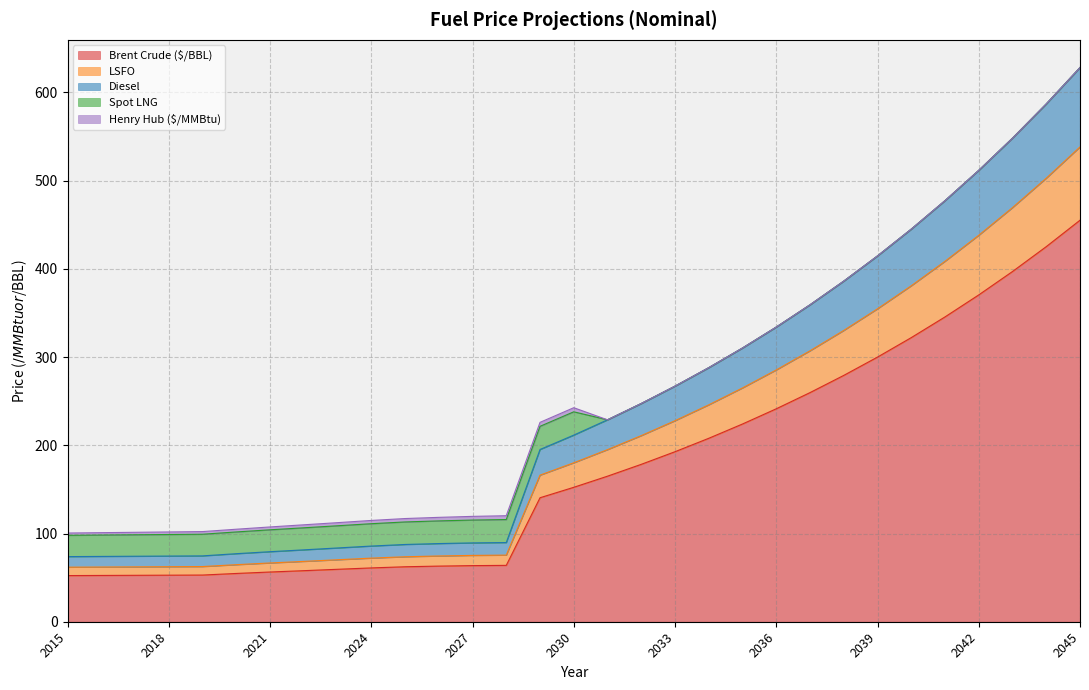

What is the highest value of the Brent Crude ($/BBL) series?

455.1